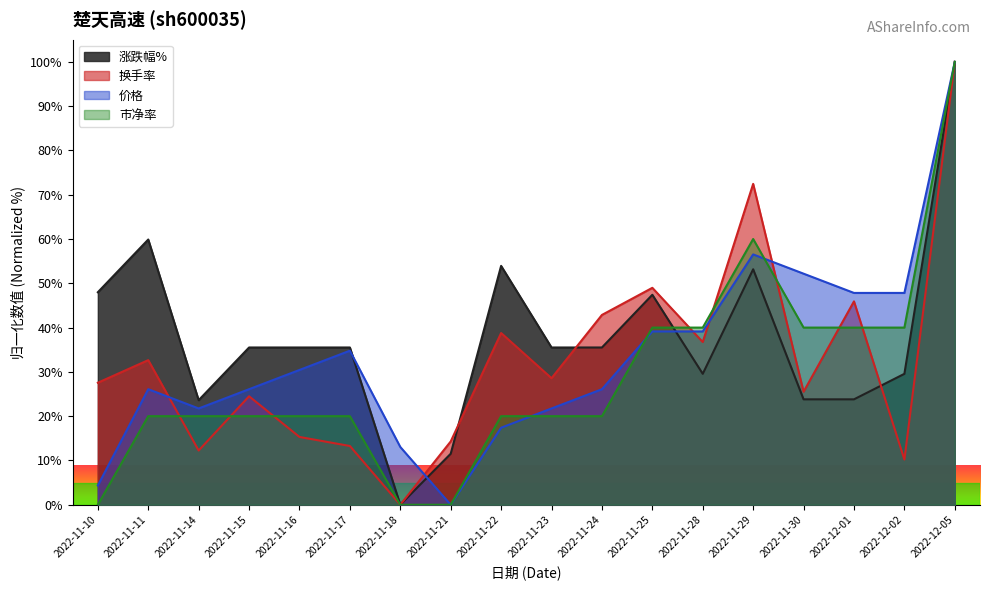

Rank the series by their maximum value, from highest to lowest.

换手率, 价格, 市净率